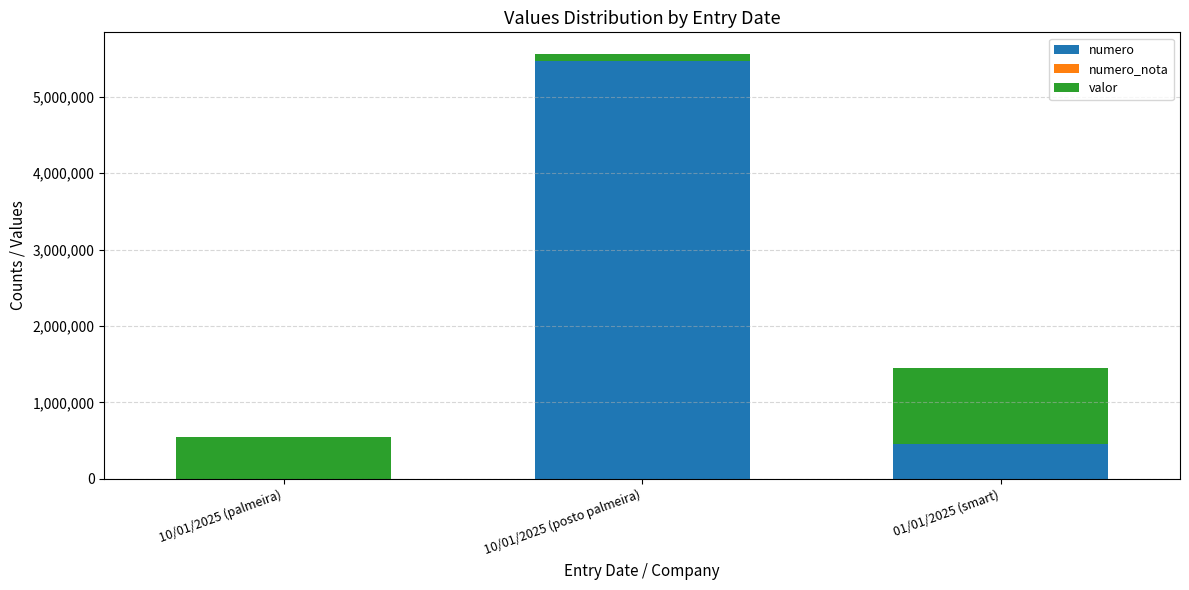

Which category has the highest value in the numero series?

10/01/2025 (posto palmeira)